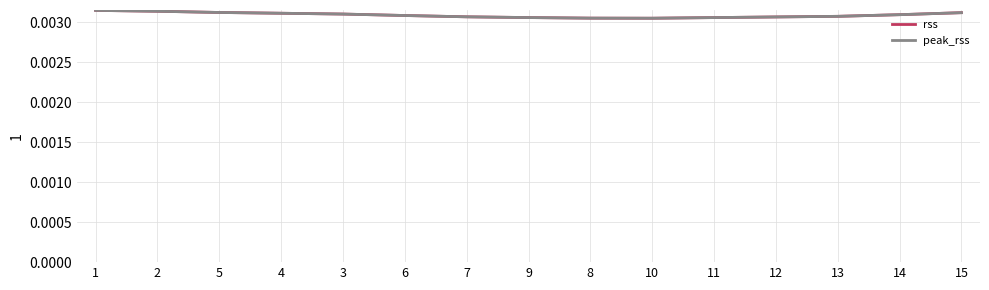

Rank the series by their maximum value, from lowest to highest.

rss, peak_rss